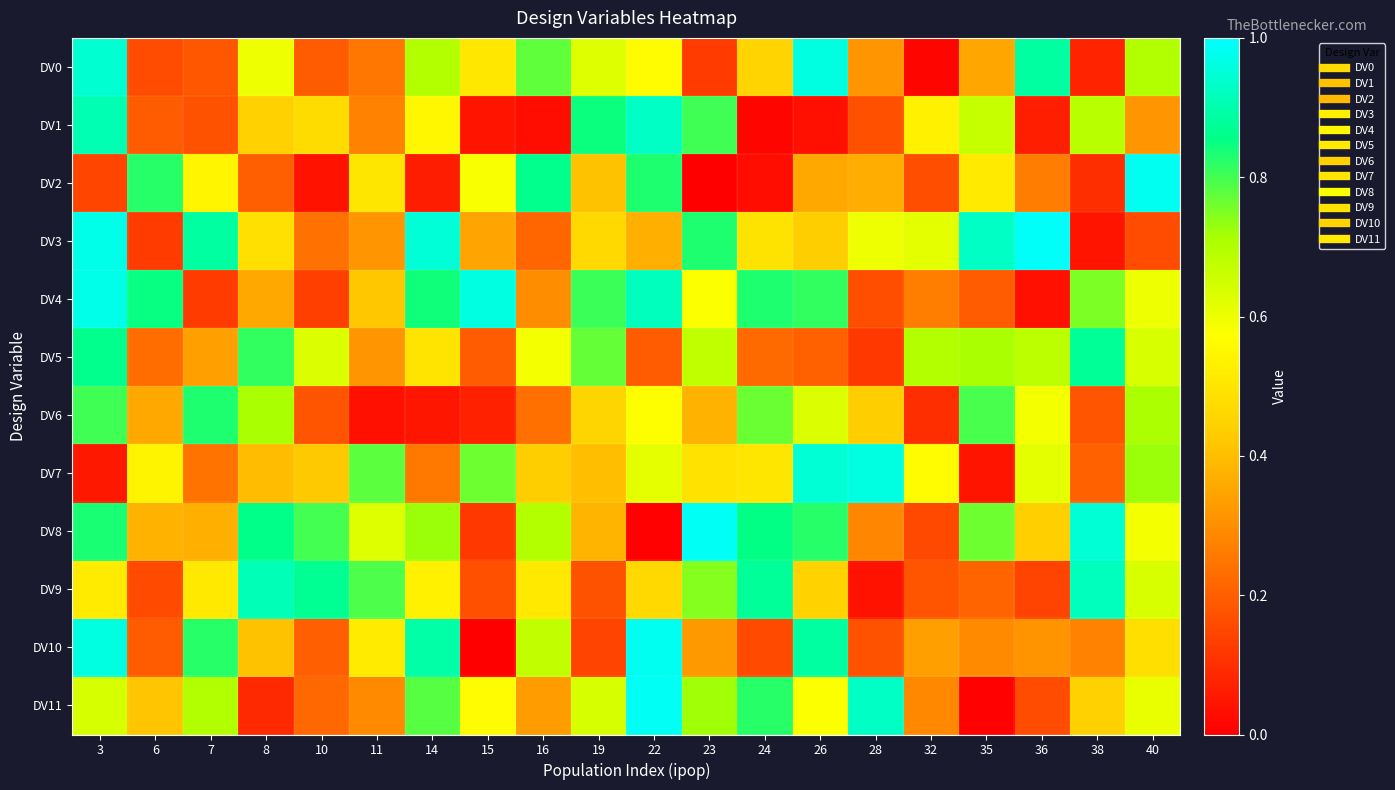

At 26, list the series in order from smallest to largest.

DV1, DV5, DV2, DV3, DV9, DV11, DV6, DV4, DV8, DV10, DV7, DV0